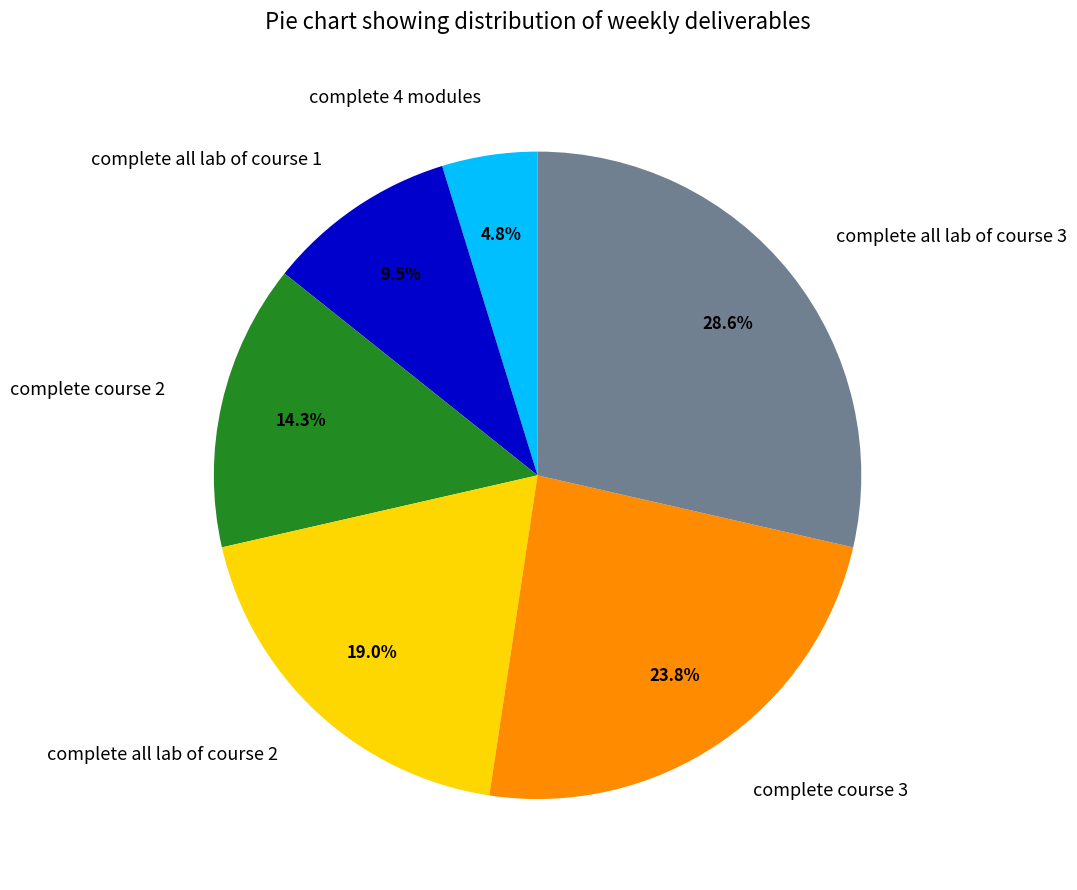

To the nearest percent, what percentage of the pie is complete course 3?

24%